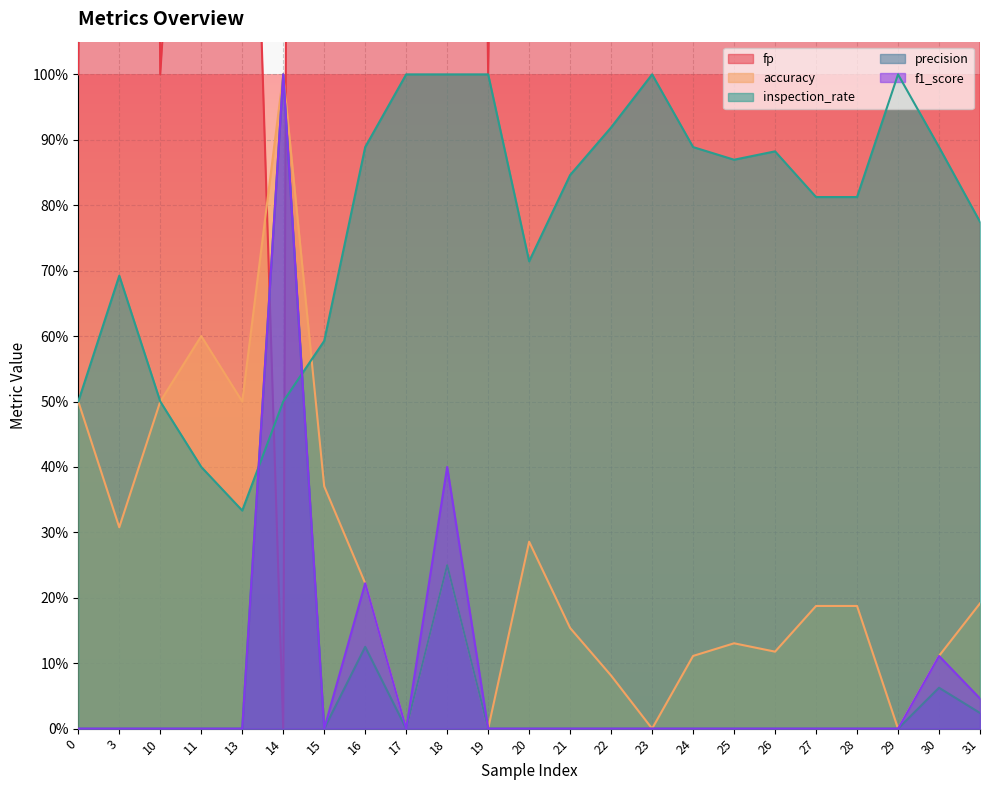

What is the difference between the maximum and minimum values in the f1_score series?

1.0